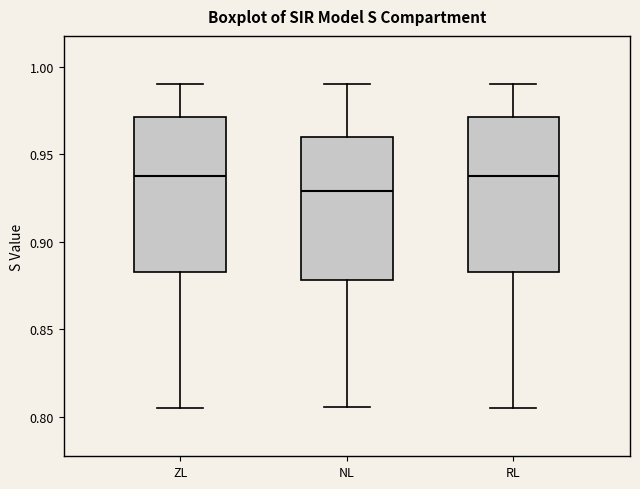

Reading left to right, read every box against the y-axis: the position of its median line, the range the box covers, and the ends of its whiskers. The values are not printed on the chart, so give them approximately, as read against the axis.

ZL: median 0.940, box 0.885 to 0.970, whiskers 0.805 to 0.990
NL: median 0.930, box 0.880 to 0.960, whiskers 0.805 to 0.990
RL: median 0.940, box 0.885 to 0.970, whiskers 0.805 to 0.990